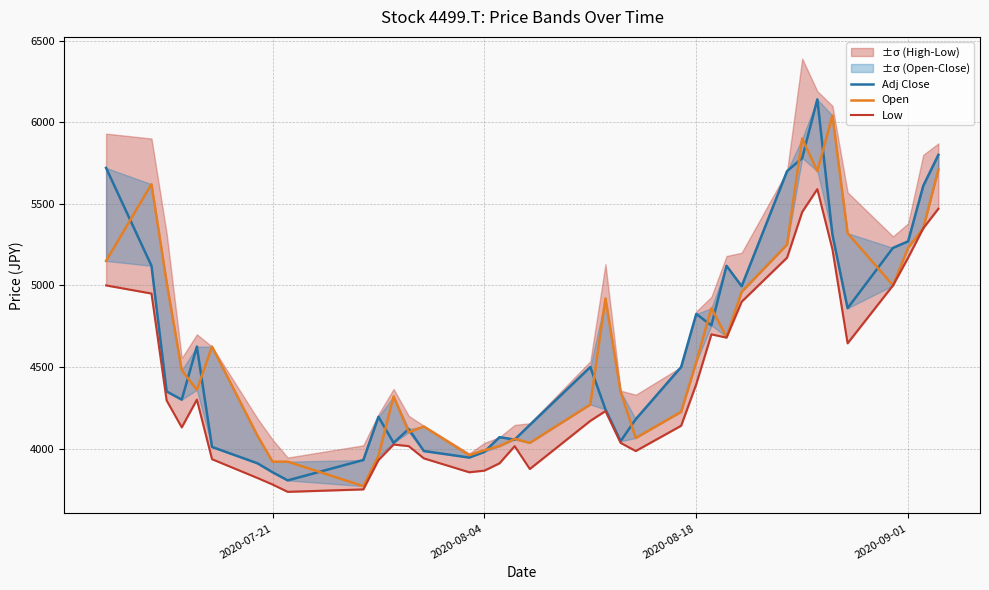

Reading right to left, transcribe all the data shown in this chart.

Adj Close: 5800	5610	5270	5230	4860	5310	6140	5780	5700	4995	5120	4755	4825	4500	4180	4045	4240	4500	4145	4055	4070	3980	3945	3985	4120	4035	4195	3930	3805	3855	3910	4010	4625	4300	4350	5120	5720
Open: 5710	5350	5230	5000	5320	6040	5700	5900	5250	4960	4685	4860	4530	4225	4065	4350	4920	4270	4035	4060	4015	3990	3960	4135	4100	4320	3955	3770	3920	3920	4080	4625	4360	4480	5020	5620	5150
Low: 5470	5350	5170	5000	4645	5220	5590	5450	5170	4900	4680	4700	4395	4140	3985	4035	4230	4170	3875	4015	3910	3865	3855	3940	4015	4025	3930	3750	3735	3780	3820	3935	4300	4130	4295	4950	5000